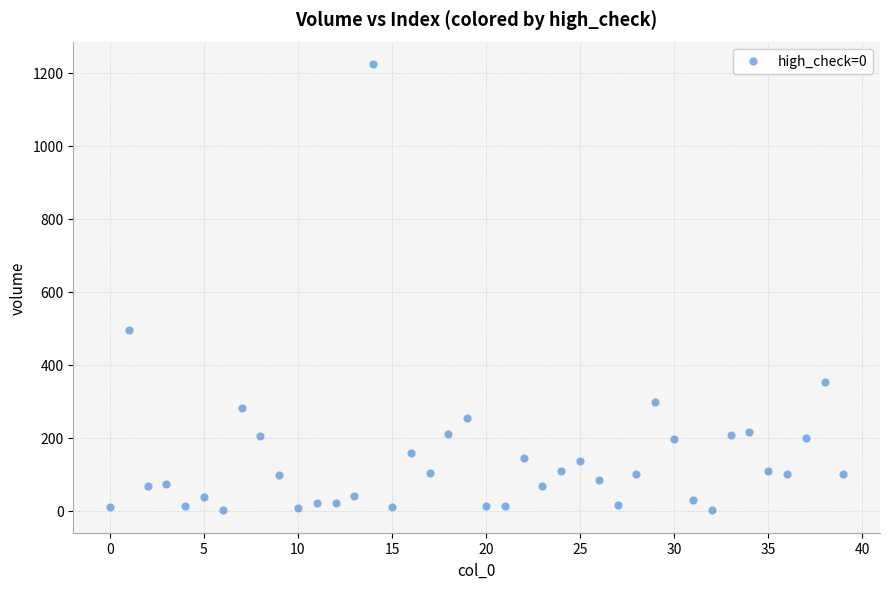

What Y value in the scatter plot is closest to 612?

494.8